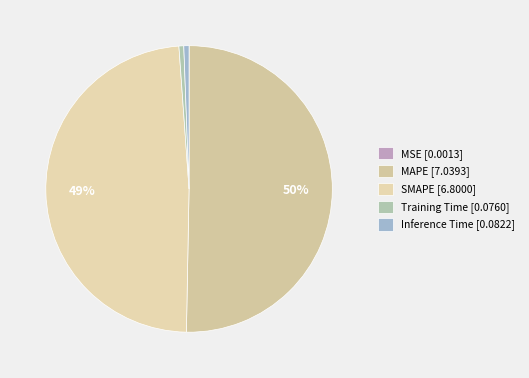

Does MAPE account for over 50% of the chart?

Yes